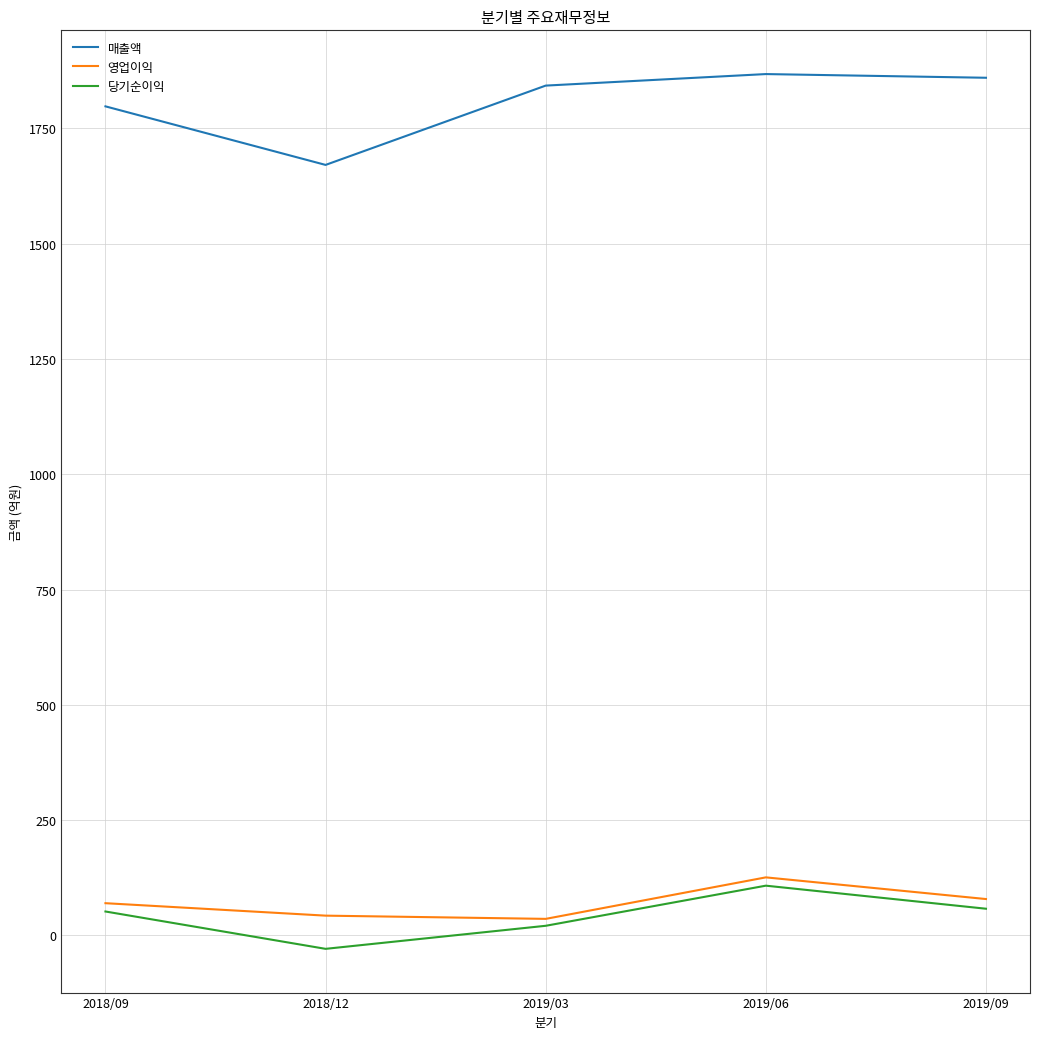

Does the chart have visible grid lines?

Yes